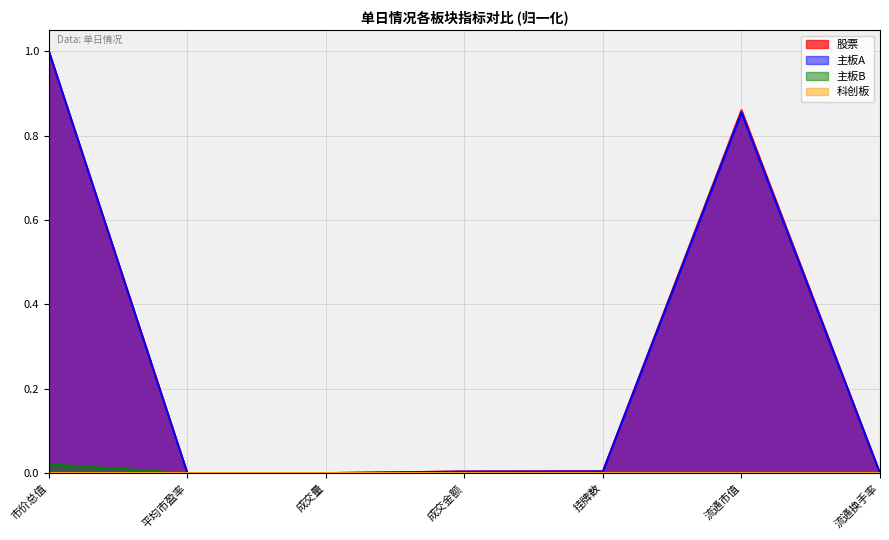

True or false: 股票 has a value of 0.0 at 流通换手率.

True